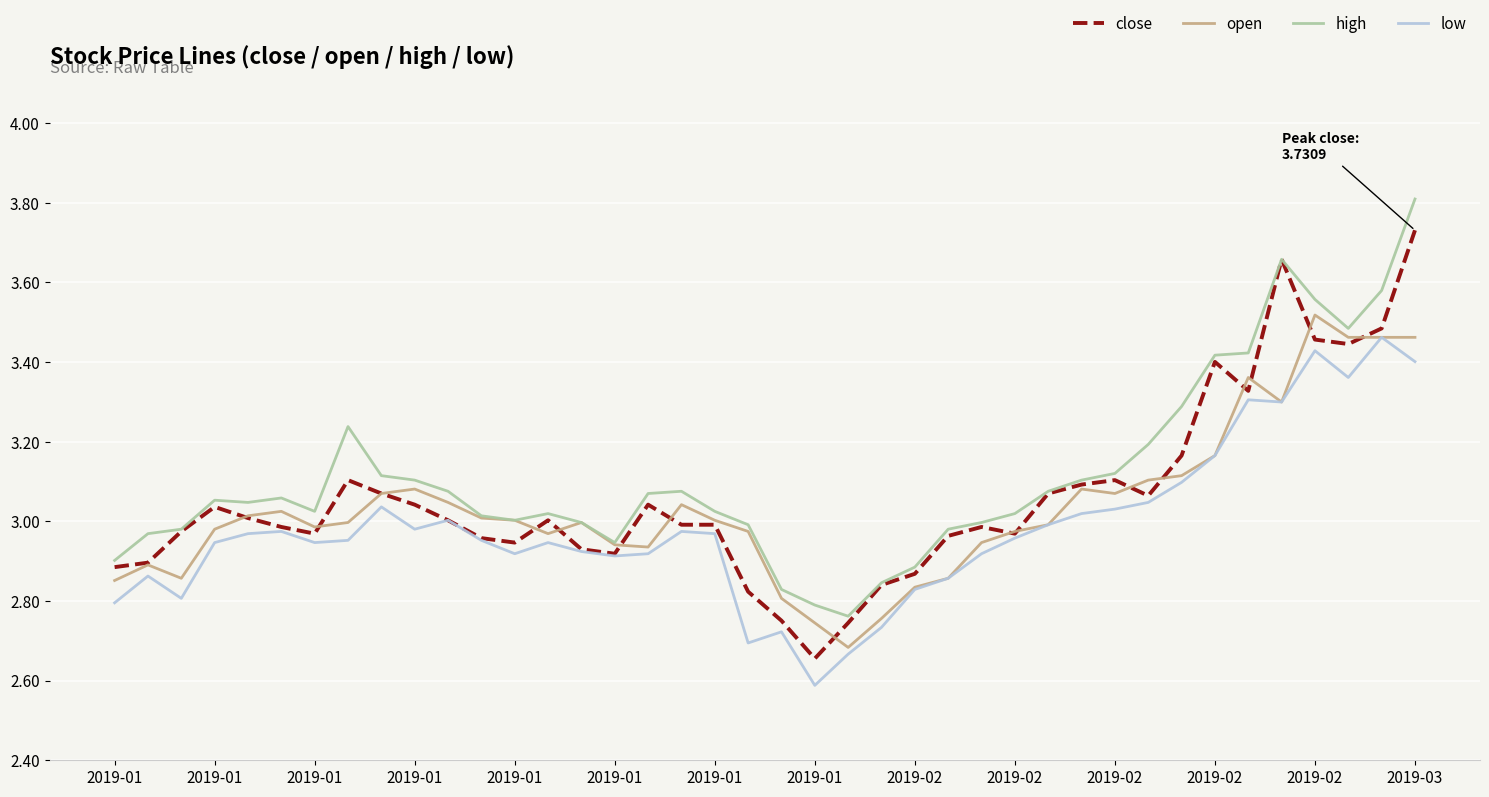

What is the difference between the maximum and second lowest values in the high series?

1.0